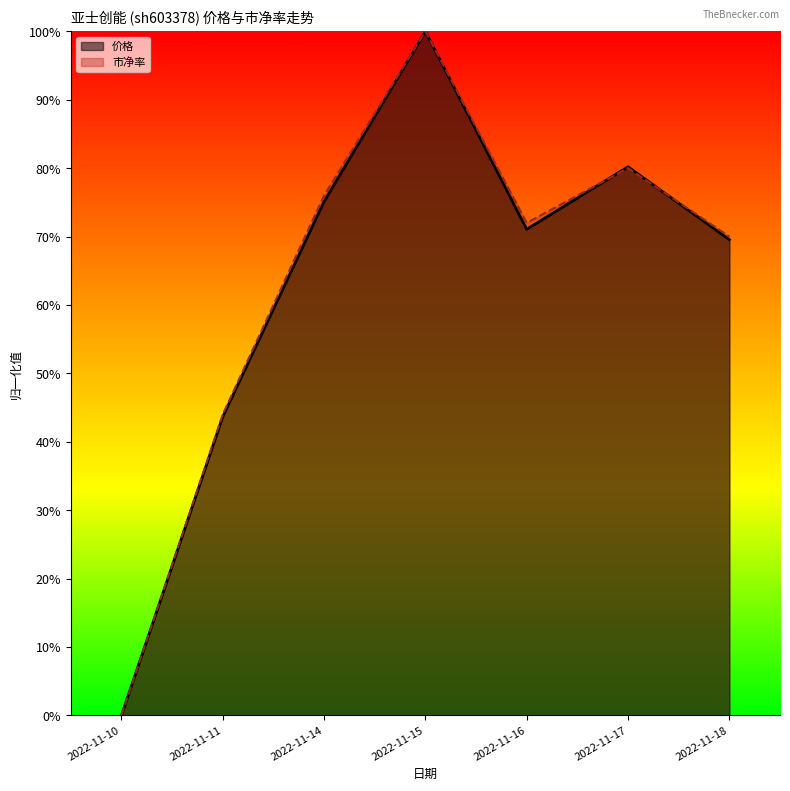

How many interior local peaks does the 市净率 series have?

2